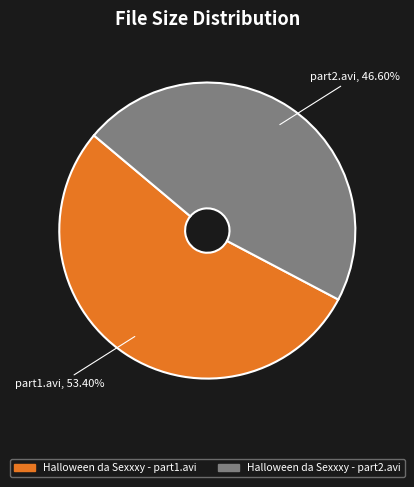

What is the majority slice?

Halloween da Sexxxy - part1.avi